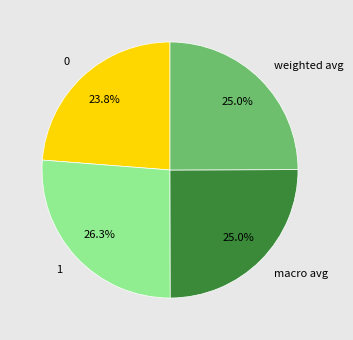

To the nearest percent, what is the difference between the macro avg and 1 slice percentages?

1%